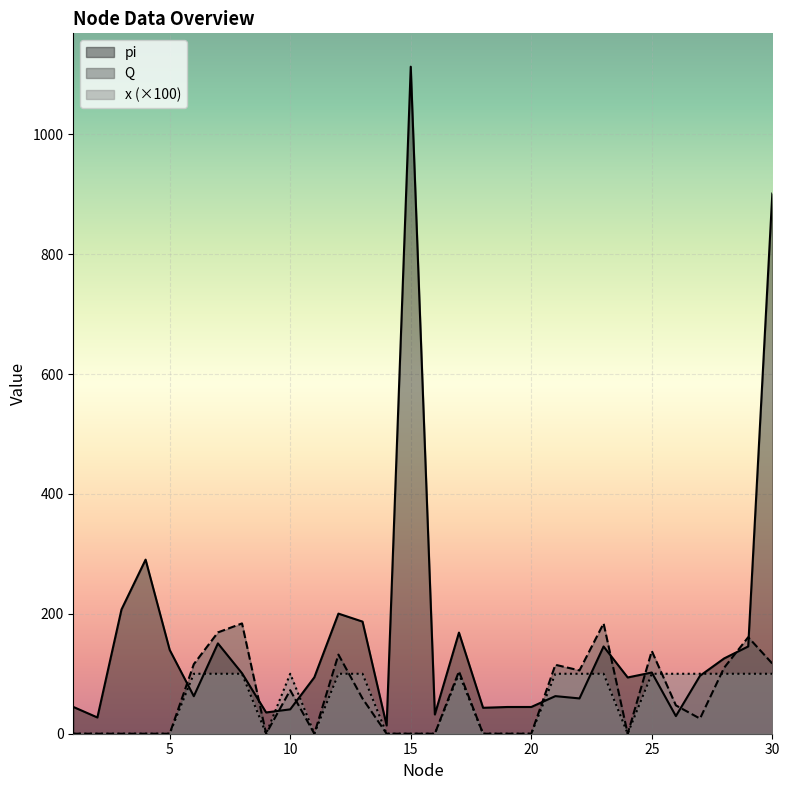

Which category has the highest value in the pi series?

15